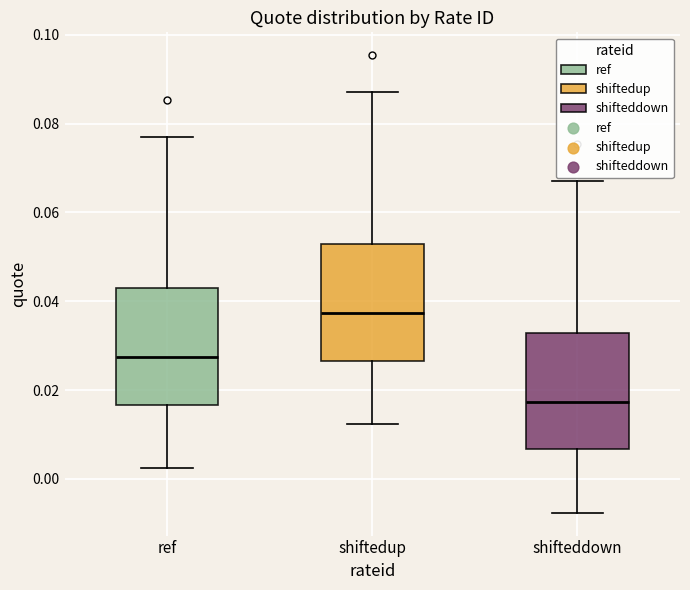

Which box's median line is the lowest?

shifteddown